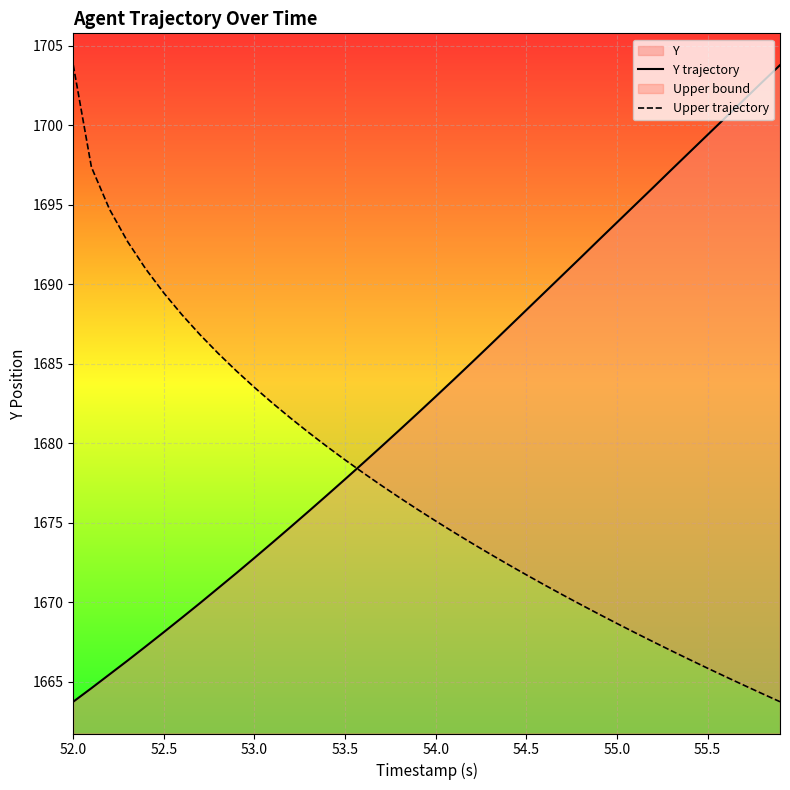

Which series has the largest total across all categories?

Y trajectory